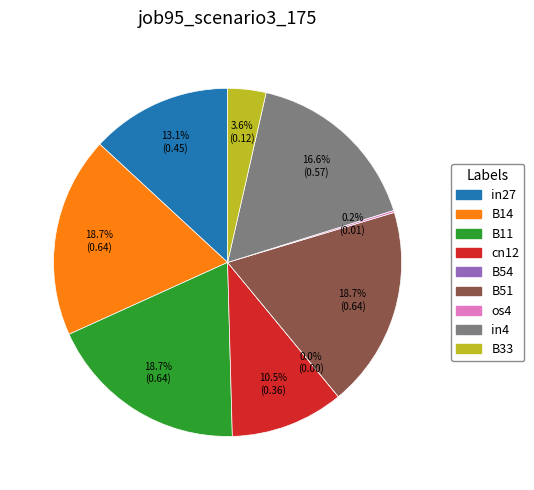

To the nearest percent, what is the combined percentage of B11 and B51?

37%